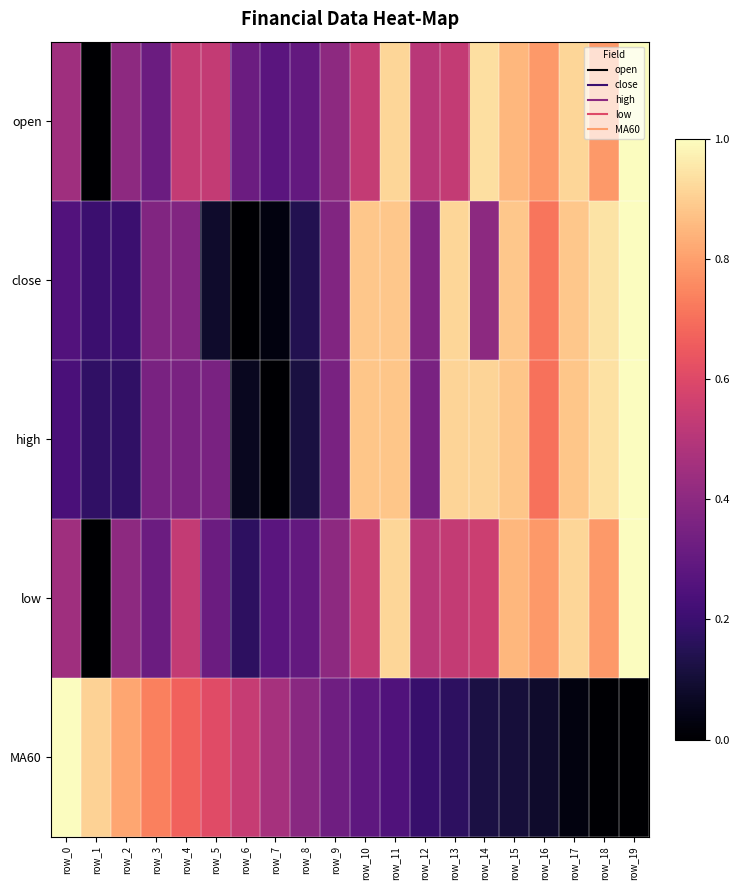

What is the spread (max minus min) of values at row_5?

0.5